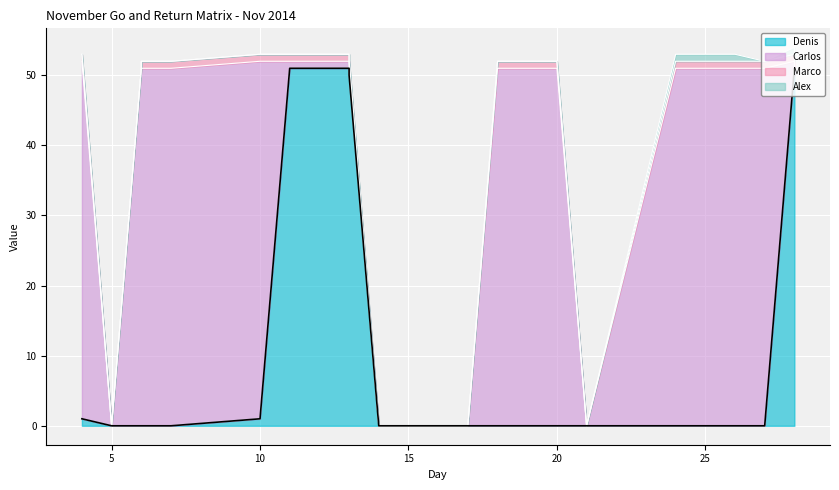

List the labels in order of Denis value, smallest first.

5, 6, 6, 7, 7, 14, 17, 18, 18, 19, 19, 20, 21, 24, 24, 25, 25, 26, 26, 27, 27, 4, 4, 10, 10, 13, 28, 11, 11, 12, 12, 13, 28